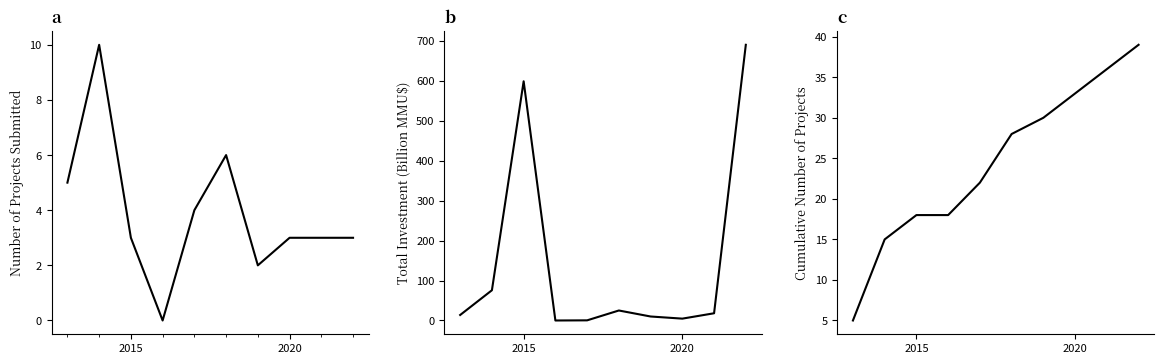

Does the chart have visible grid lines?

No